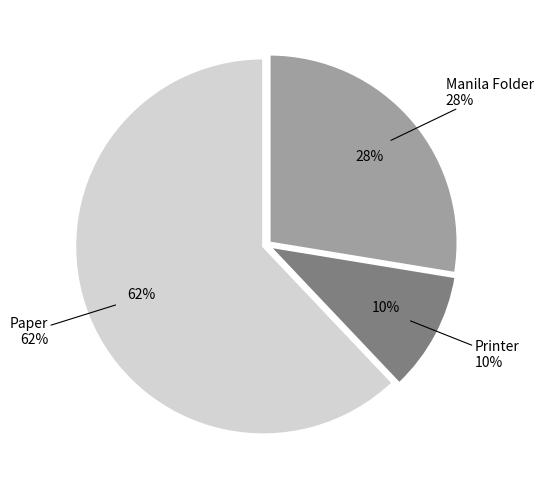

Which slice is the largest?

Paper